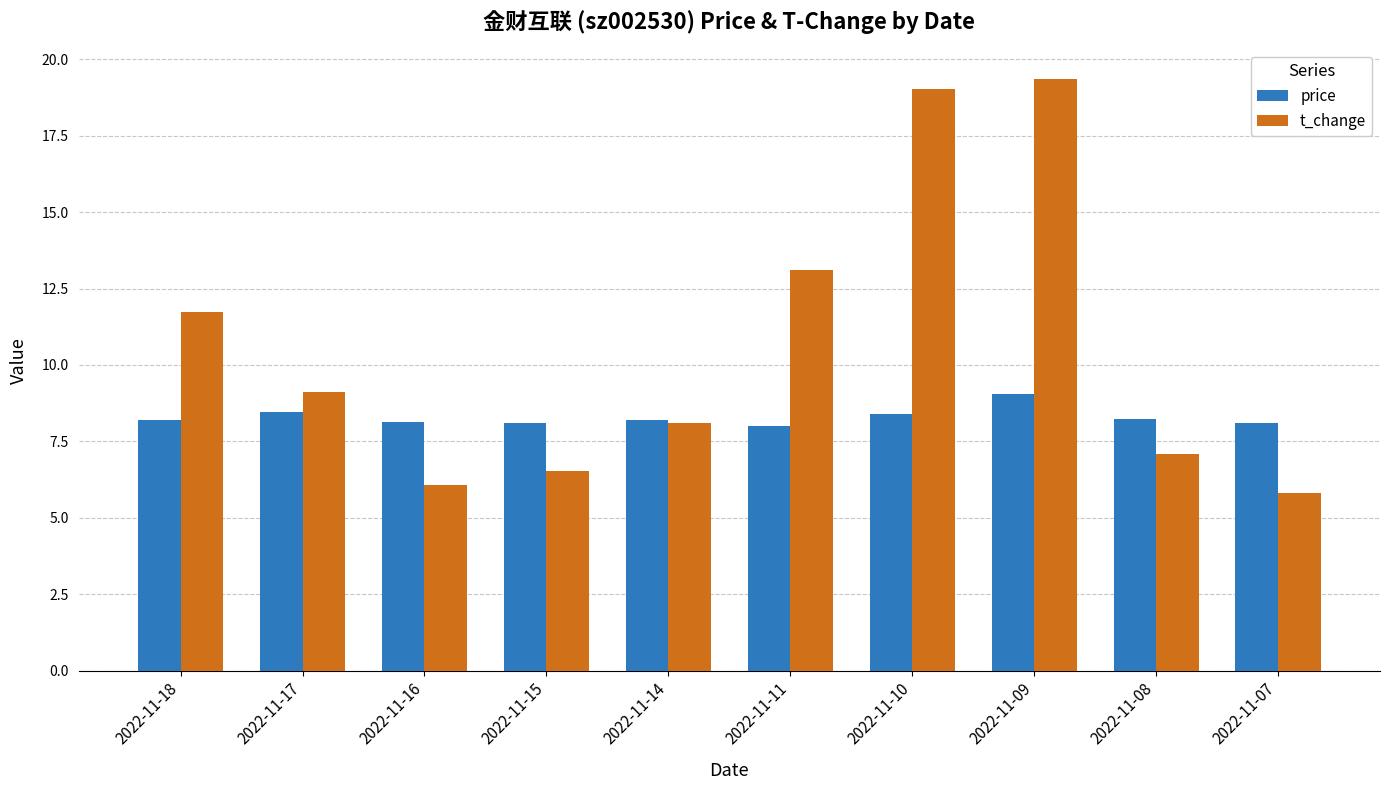

What is the average value of the t_change series?

10.6